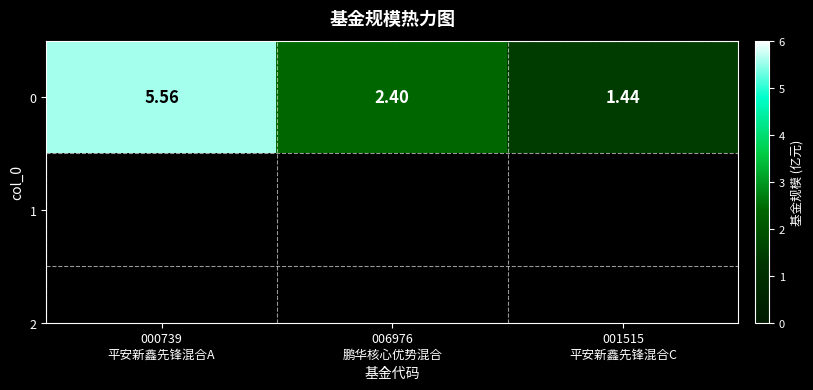

Which has a higher value, 006976
鹏华核心优势混合 or 001515
平安新鑫先锋混合C?

006976
鹏华核心优势混合